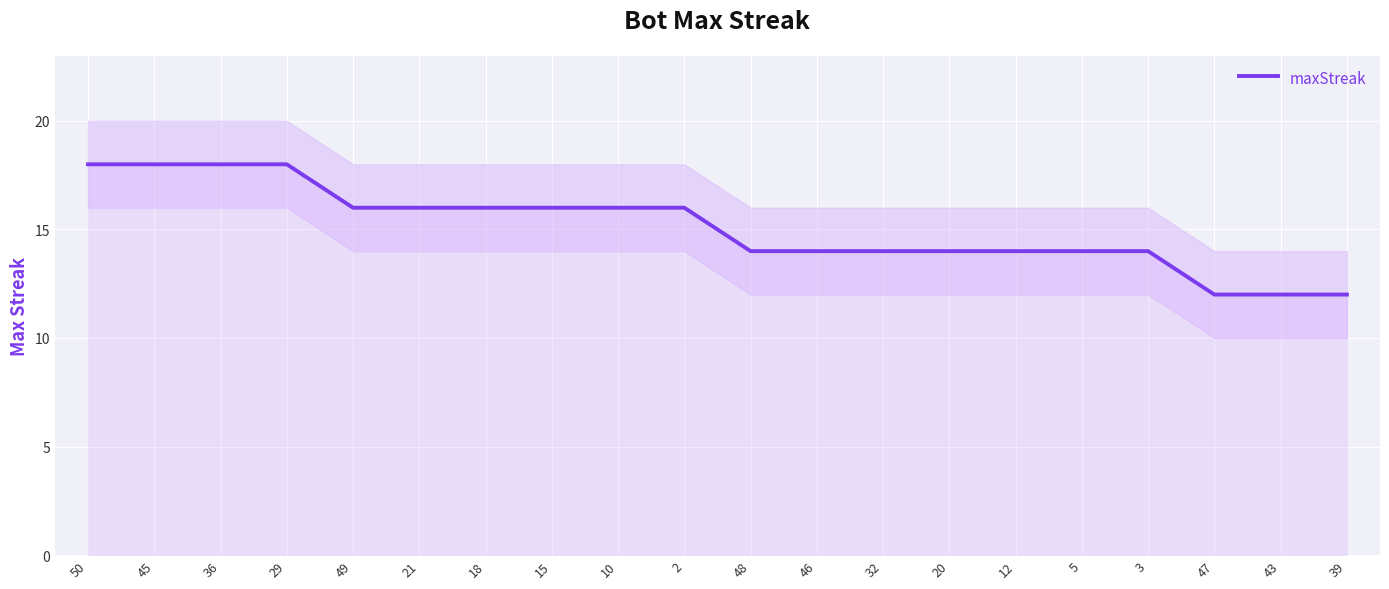

List the labels in order of value, largest first.

50, 45, 36, 29, 49, 21, 18, 15, 10, 2, 48, 46, 32, 20, 12, 5, 3, 47, 43, 39